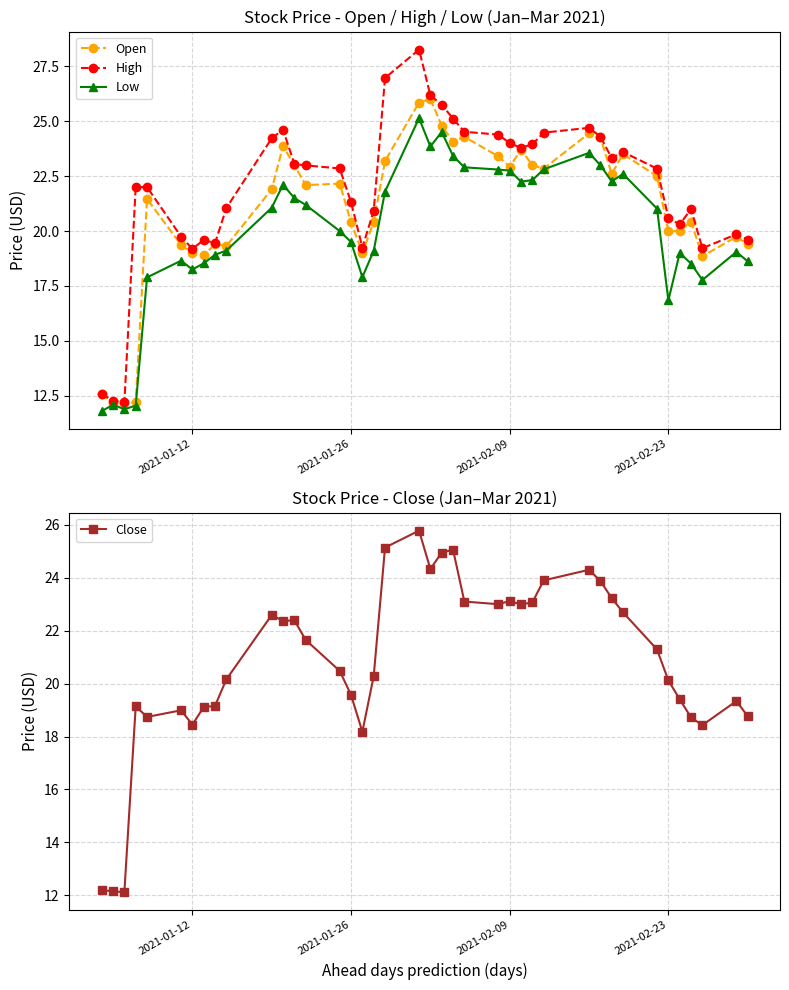

Reading right to left, transcribe all the data shown in this chart.

Open: 19.4	19.7	18.9	20.4	20.0	20.0	22.5	23.5	22.6	24.3	24.4	22.8	23.0	23.7	22.9	23.4	24.3	24.1	24.8	26.0	25.9	23.2	20.4	19.0	20.4	22.2	22.1	23.0	23.9	21.9	19.3	19.4	18.9	19.0	19.4	21.5	12.2	12.2	12.2	12.6
High: 19.6	19.9	19.2	21.0	20.3	20.6	22.8	23.6	23.3	24.3	24.7	24.5	23.9	23.8	24.0	24.4	24.5	25.1	25.8	26.2	28.3	27.0	20.9	19.2	21.3	22.9	23.0	23.1	24.6	24.2	21.1	19.4	19.6	19.2	19.8	22.0	22.0	12.2	12.3	12.6
Low: 18.6	19.1	17.8	18.5	19.0	16.8	21.0	22.6	22.3	23.0	23.6	22.8	22.3	22.2	22.8	22.8	22.9	23.4	24.5	23.9	25.1	21.8	19.1	17.9	19.5	20.0	21.2	21.5	22.1	21.1	19.1	18.9	18.5	18.2	18.6	17.9	12.1	11.9	12.1	11.8
Close: 18.8	19.3	18.4	18.7	19.4	20.1	21.3	22.7	23.2	23.9	24.3	23.9	23.1	23.0	23.1	23.0	23.1	25.1	24.9	24.3	25.8	25.1	20.3	18.2	19.6	20.5	21.6	22.4	22.4	22.6	20.2	19.2	19.1	18.4	19.0	18.7	19.1	12.1	12.2	12.2